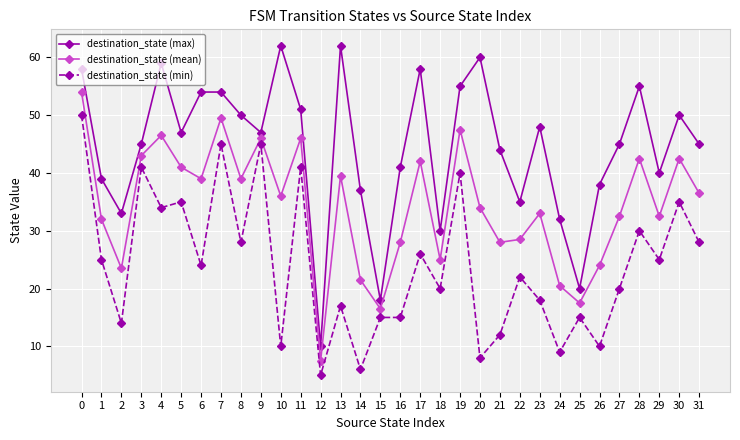

Reading left to right, list all the values displayed in this chart.

destination_state (max): 58.0	39.0	33.0	45.0	59.0	47.0	54.0	54.0	50.0	47.0	62.0	51.0	10.0	62.0	37.0	18.0	41.0	58.0	30.0	55.0	60.0	44.0	35.0	48.0	32.0	20.0	38.0	45.0	55.0	40.0	50.0	45.0
destination_state (mean): 54.0	32.0	23.5	43.0	46.5	41.0	39.0	49.5	39.0	46.0	36.0	46.0	7.5	39.5	21.5	16.5	28.0	42.0	25.0	47.5	34.0	28.0	28.5	33.0	20.5	17.5	24.0	32.5	42.5	32.5	42.5	36.5
destination_state (min): 50.0	25.0	14.0	41.0	34.0	35.0	24.0	45.0	28.0	45.0	10.0	41.0	5.0	17.0	6.0	15.0	15.0	26.0	20.0	40.0	8.0	12.0	22.0	18.0	9.0	15.0	10.0	20.0	30.0	25.0	35.0	28.0